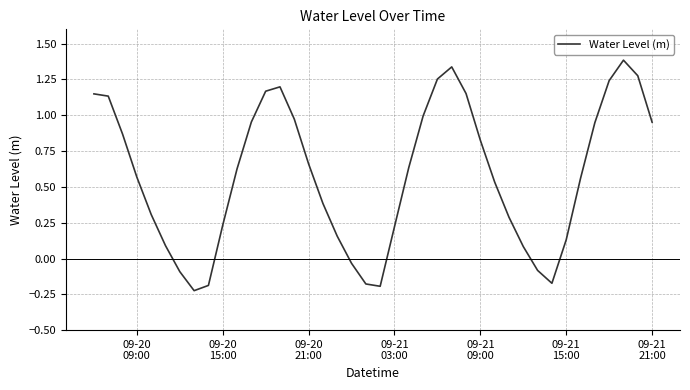

How many lines are shown in the chart?

1